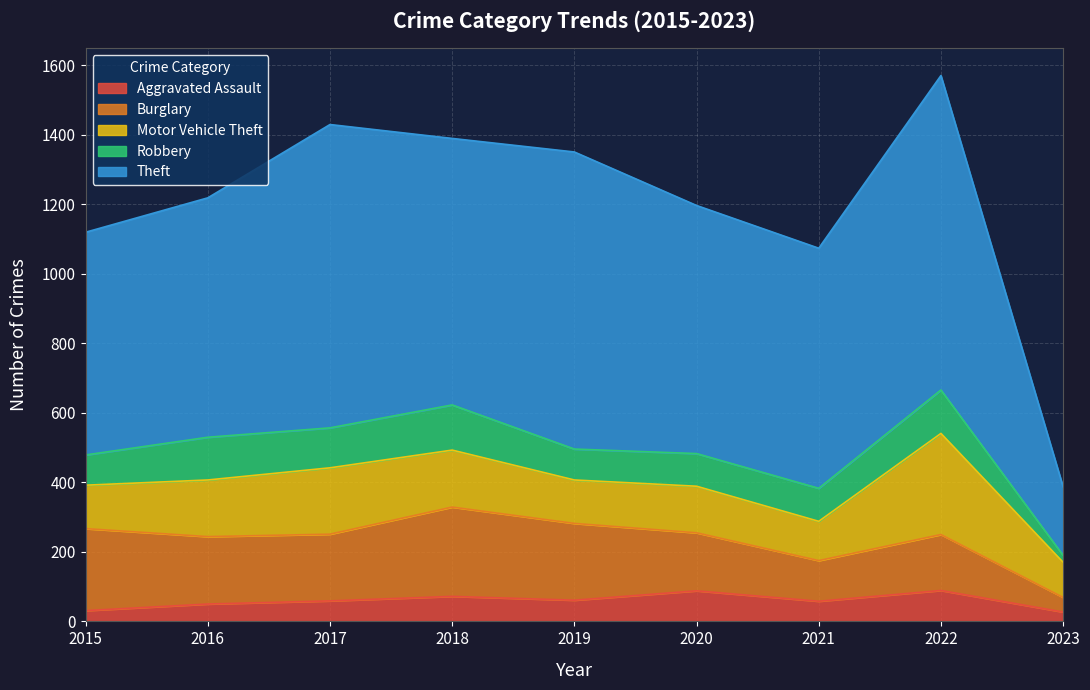

At how many categories does at least one series exceed 307?

8